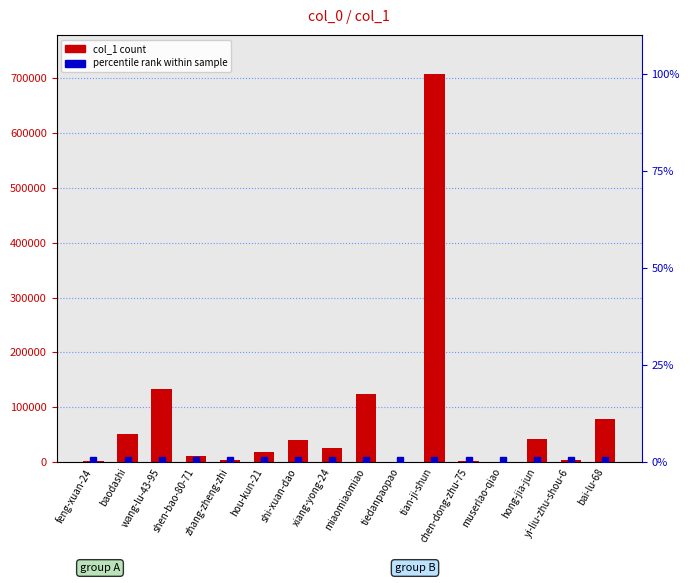

List the labels in order of value, smallest first.

muserlao-qiao, tiedanpaopao, chen-dong-zhu-75, feng-xuan-24, zhang-zheng-zhi, yi-liu-zhu-shou-6, shen-bao-80-71, hou-kun-21, xiang-yong-24, shi-xuan-dao, hong-jia-jun, baodashi, bai-lu-68, miaomiaomiao, wang-lu-43-95, tian-ji-shun